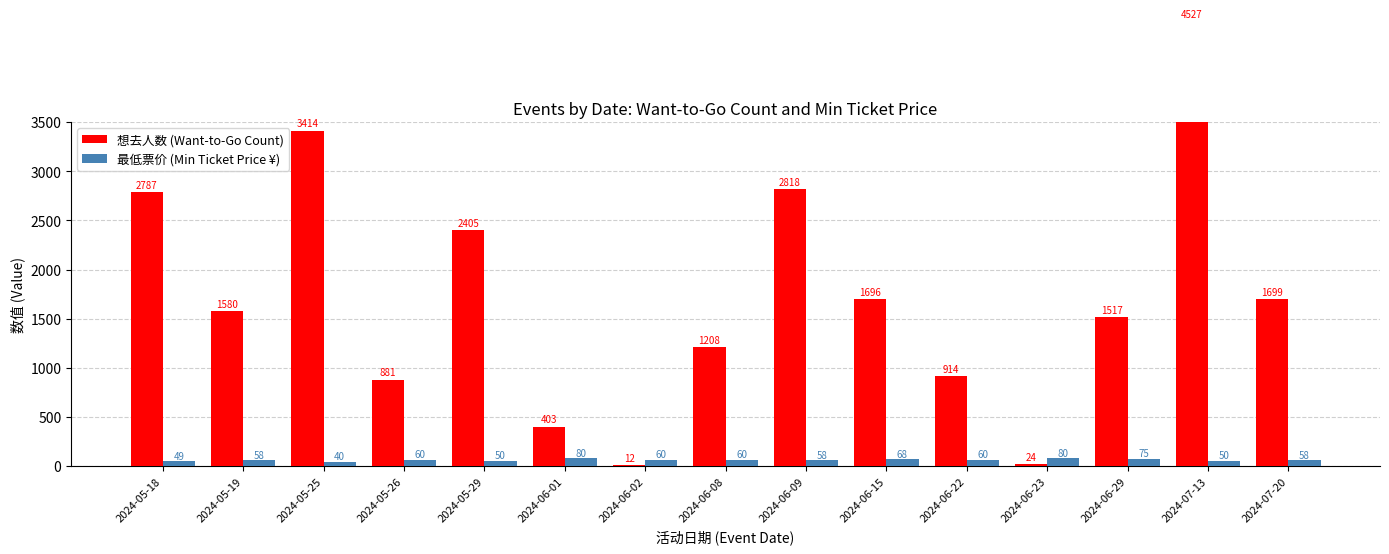

At which label does 想去人数 (Want-to-Go Count) reach its peak?

2024-07-13